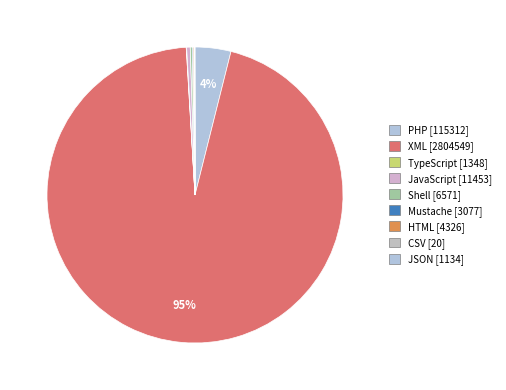

What is the ratio of the value at HTML to the value at JavaScript?

0.4